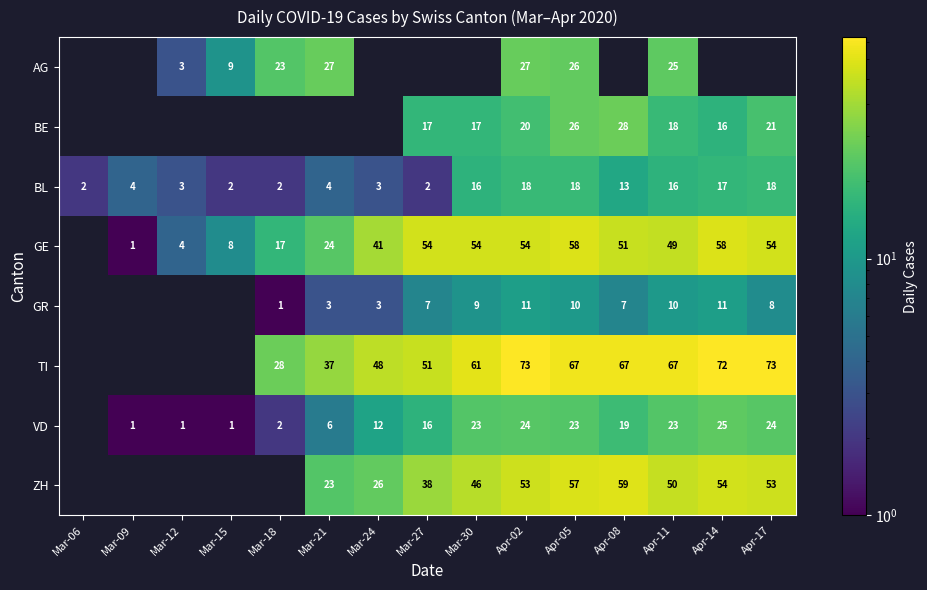

What is the smallest value displayed?

1.0